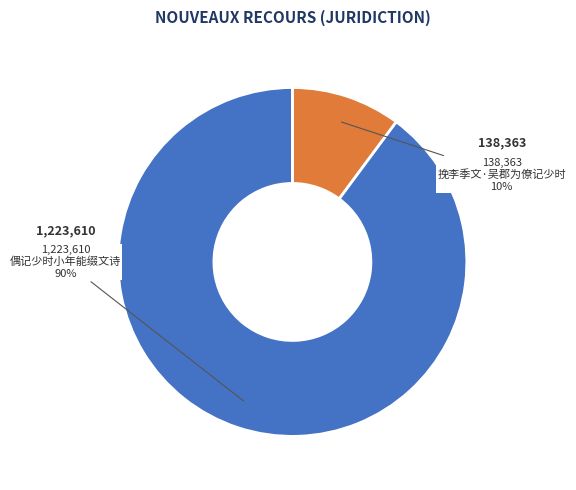

Which slice represents more than half of the pie?

偶记少时小年能缀文诗